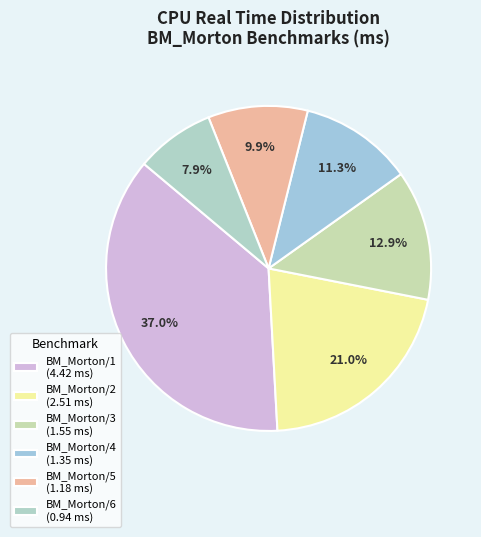

The BM_Morton/5 slice represents 19% of the pie. True or false?

False